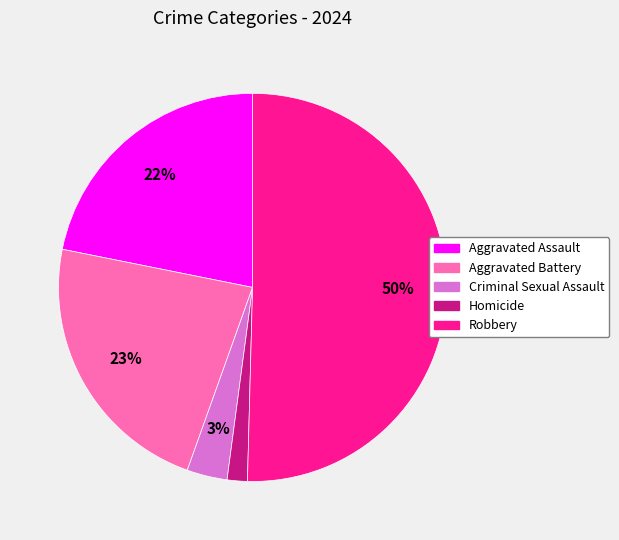

Does Aggravated Assault represent more than half of the total?

No